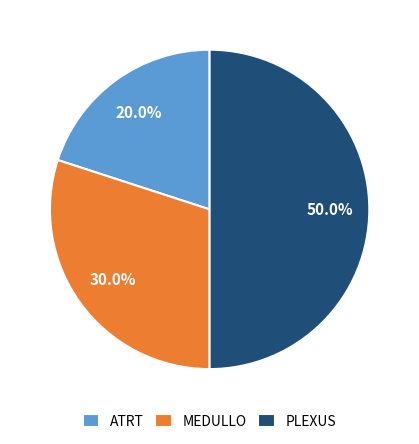

Does ATRT account for over 50% of the chart?

No